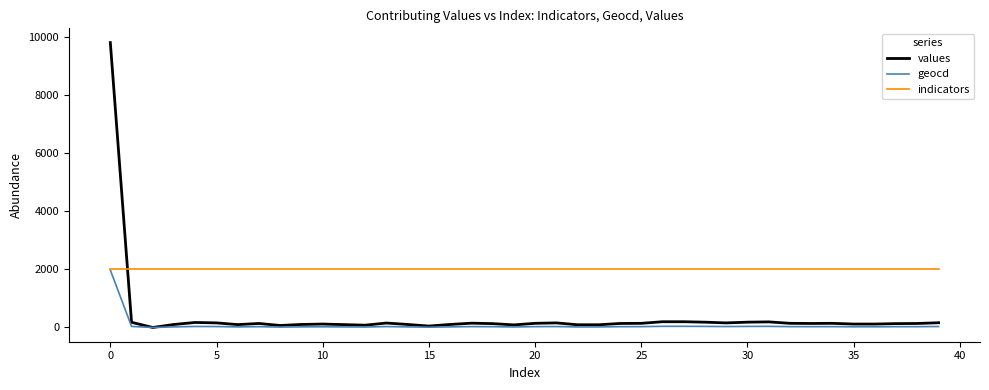

Which series has the largest total across all categories?

indicators